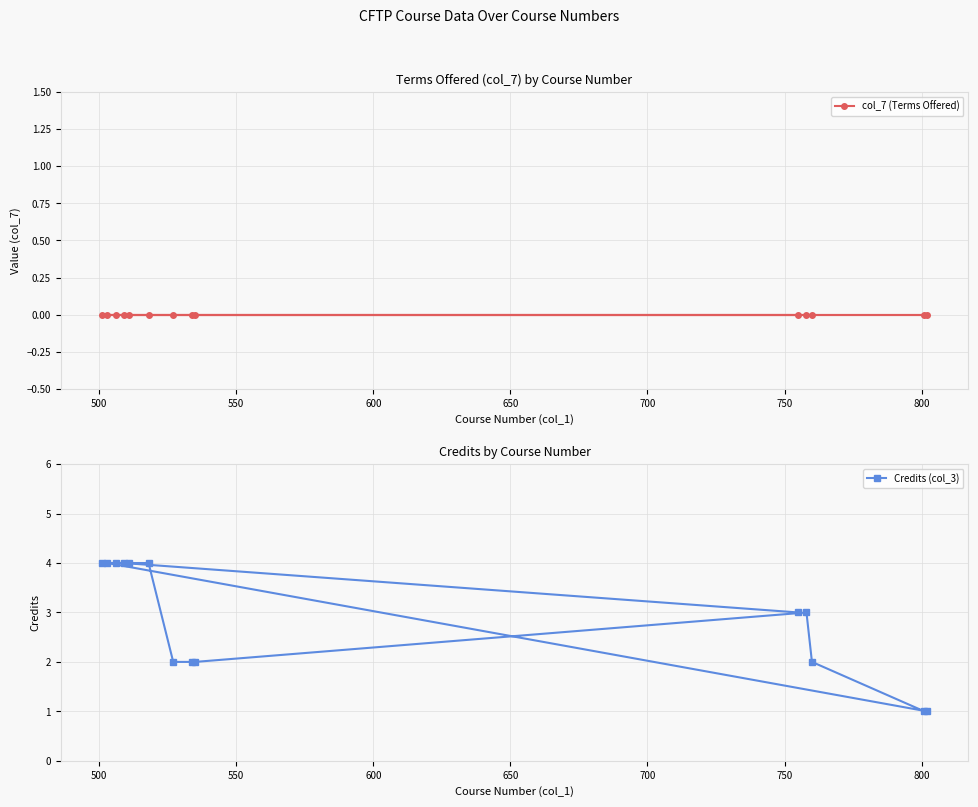

How many series are shown in this chart?

2